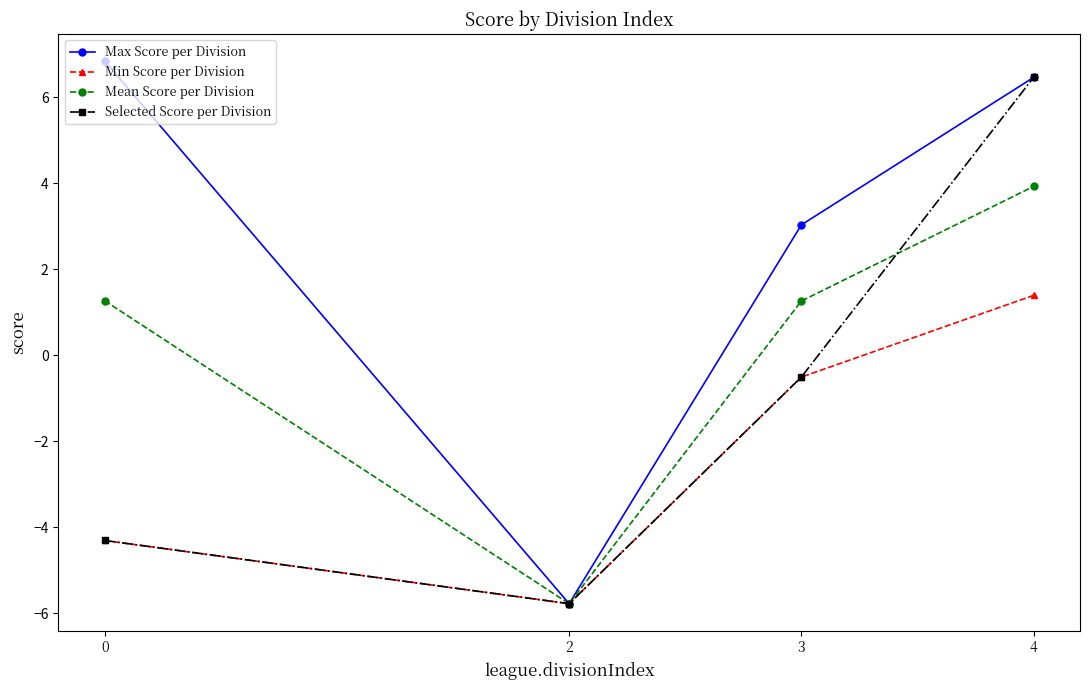

List the labels in order of Max Score per Division value, largest first.

0, 4, 3, 2